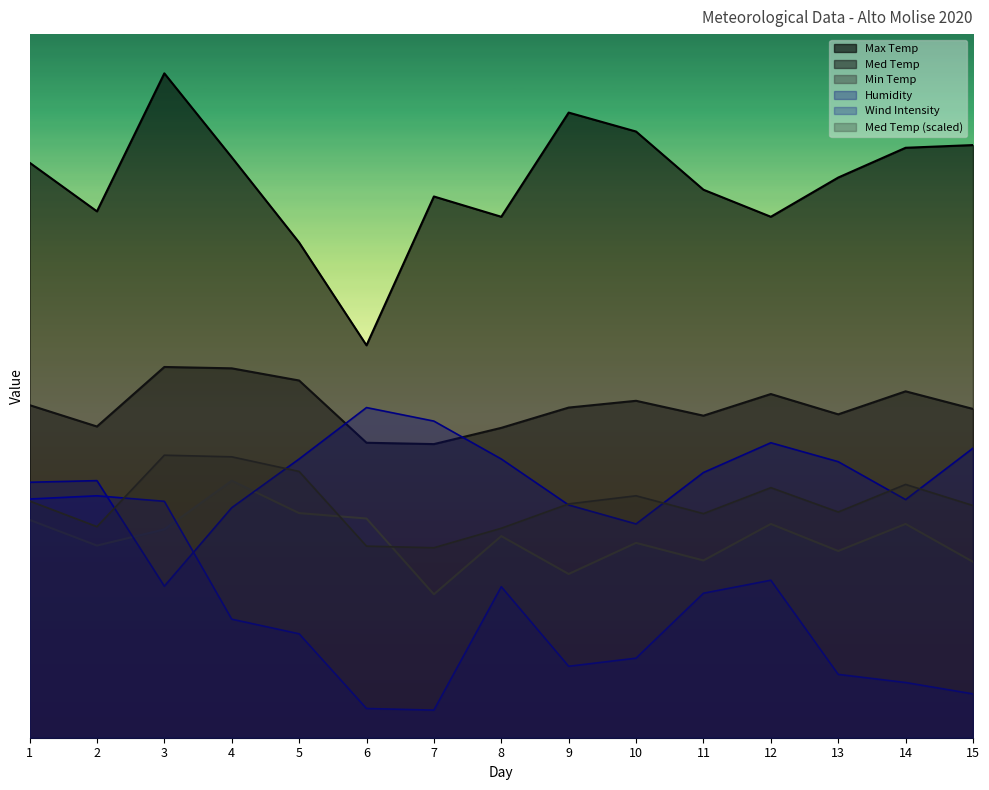

Reading left to right, transcribe all the data shown in this chart.

Max Temp: 1=53.1	2=48.6	3=61.4	4=53.6	5=45.8	6=36.2	7=50.0	8=48.1	9=57.8	10=56.0	11=50.6	12=48.1	13=51.8	14=54.5	15=54.8
Min Temp: 1=20.1	2=17.8	3=19.2	4=23.8	5=20.8	6=20.2	7=13.2	8=18.6	9=15.1	10=18.0	11=16.4	12=19.8	13=17.2	14=19.8	15=16.2
Med Temp: 1=30.7	2=28.8	3=34.2	4=34.1	5=33.0	6=27.2	7=27.1	8=28.6	9=30.5	10=31.1	11=29.8	12=31.8	13=29.9	14=32.0	15=30.4
Humidity: 1=23.6	2=23.8	3=14.0	4=21.2	5=25.8	6=30.5	7=29.2	8=25.8	9=21.5	10=19.8	11=24.5	12=27.2	13=25.5	14=22.0	15=26.8
Wind Intensity: 1=22.0	2=22.4	3=21.8	4=10.9	5=9.6	6=2.7	7=2.5	8=14.0	9=6.6	10=7.4	11=13.4	12=14.5	13=5.8	14=5.1	15=4.1